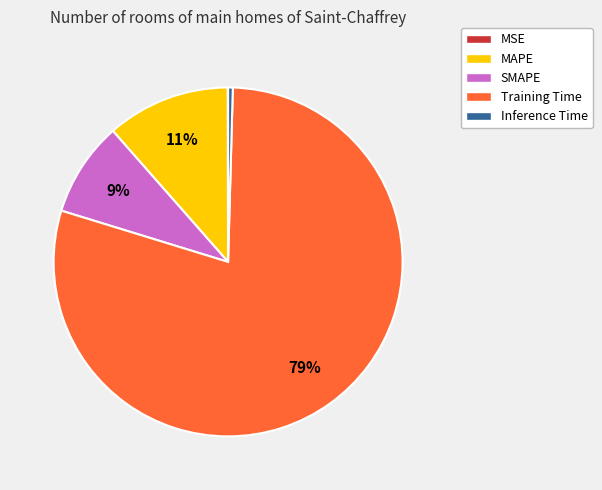

Between SMAPE and Training Time, which is larger?

Training Time